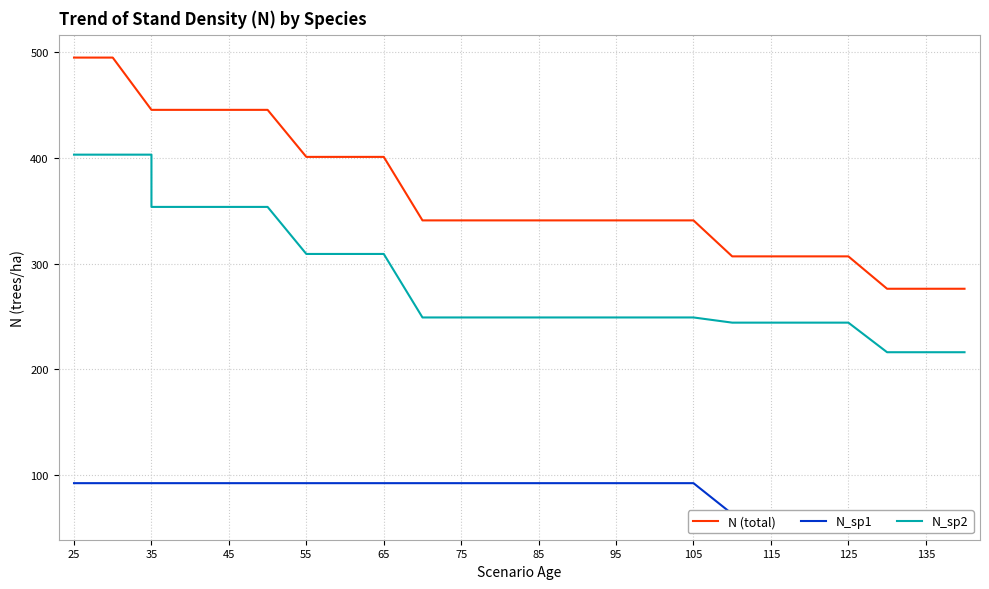

Which series has the largest total across all categories?

N (total)